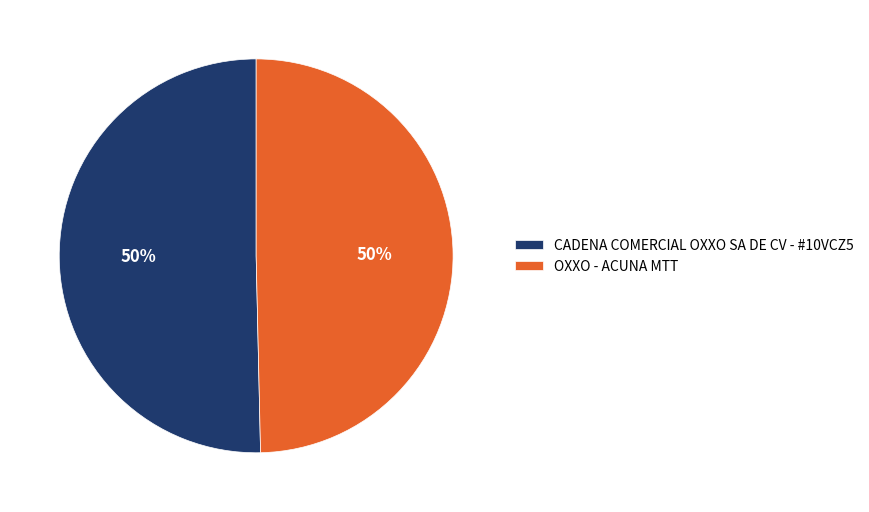

What percentage is the CADENA COMERCIAL OXXO SA DE CV - #10VCZ5 slice, to the nearest percent?

50%